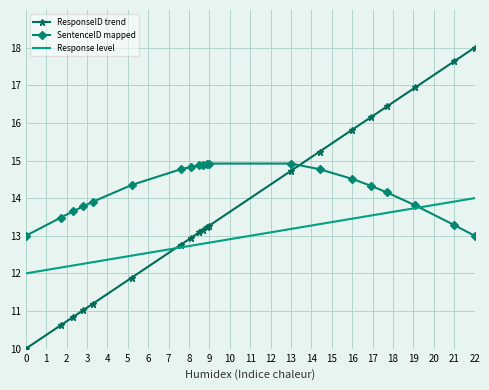

Which series has the widest spread of values?

ResponseID trend